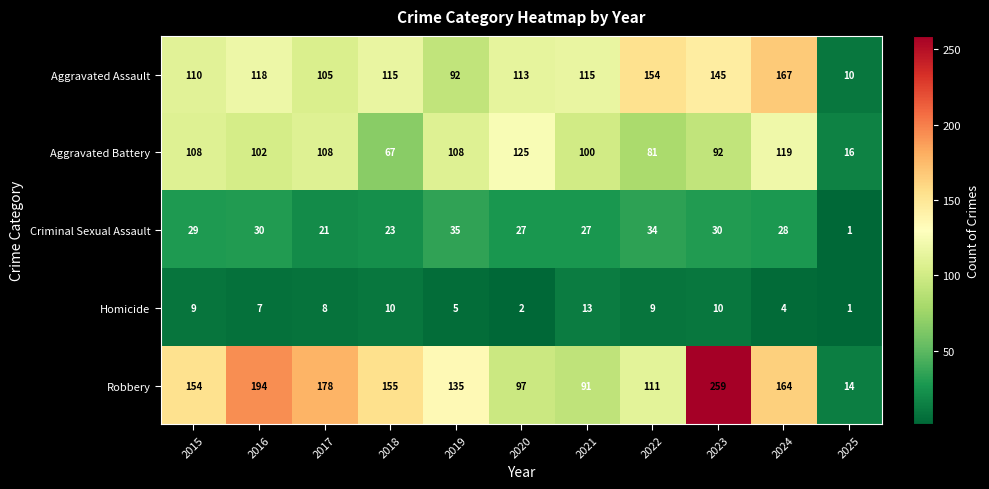

How many values in the Aggravated Battery series are below 102?

5